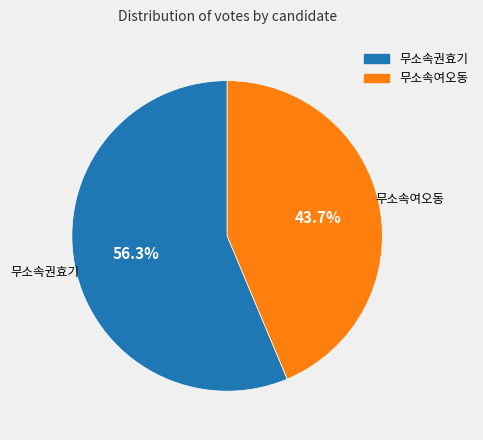

Count the number of slices in the pie.

2